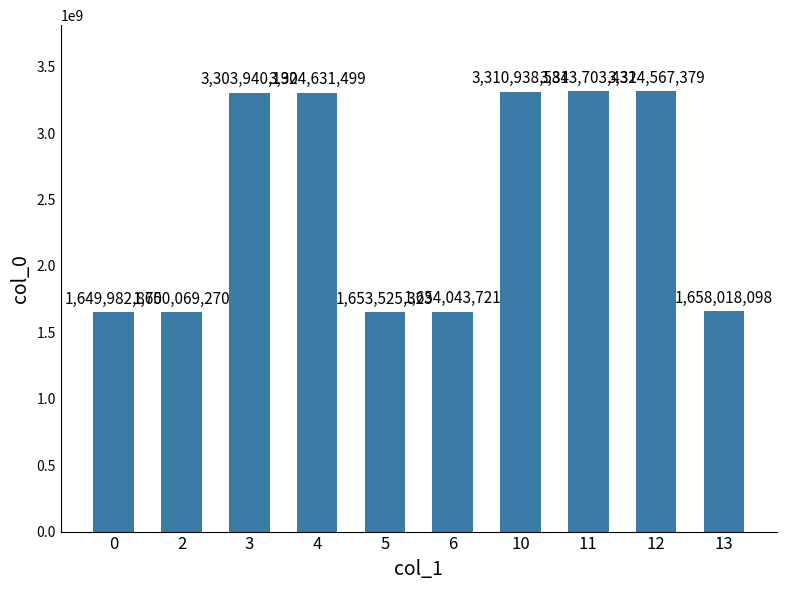

List the labels in order of value, largest first.

12, 11, 10, 4, 3, 13, 6, 5, 2, 0